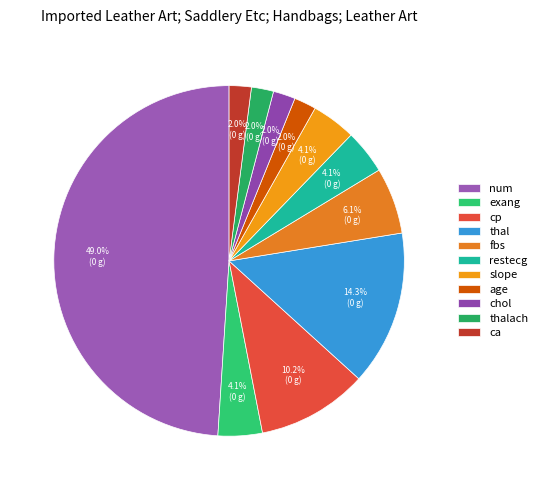

To the nearest percent, what portion does age represent?

2%